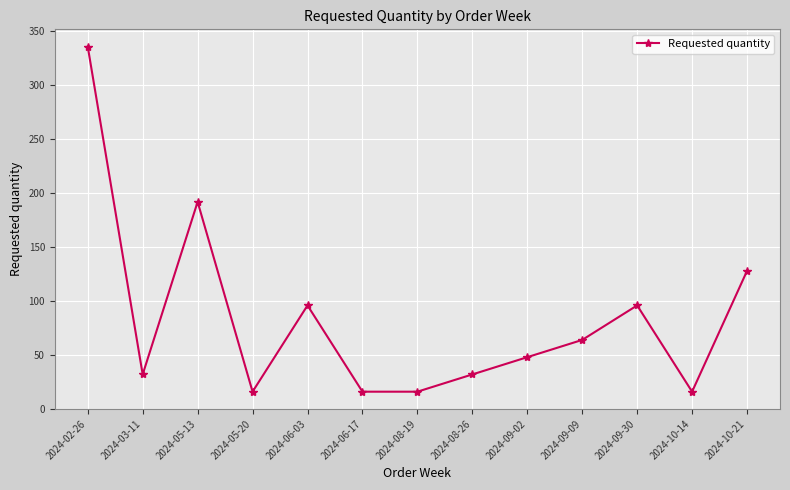

What is the value of the 12th point from the left?

16